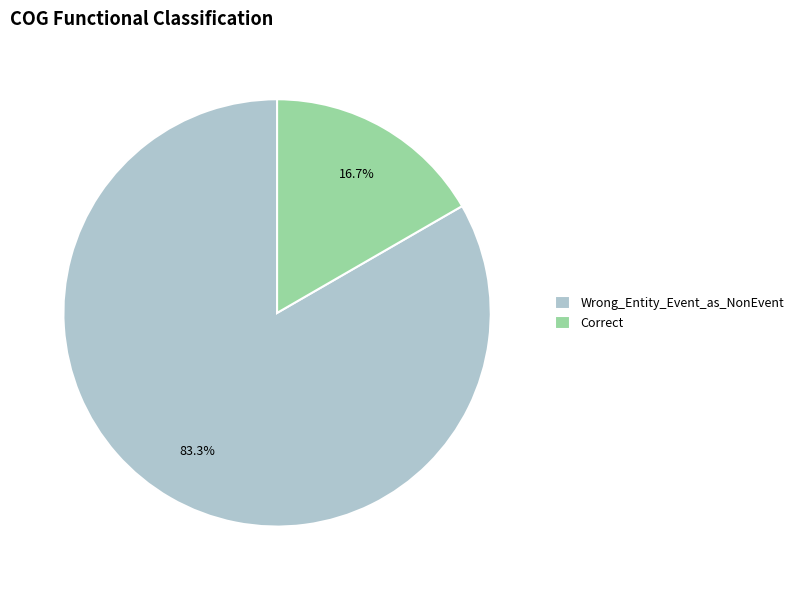

Approximately how many times larger is the value at Wrong_Entity_Event_as_NonEvent compared to Correct?

5.0